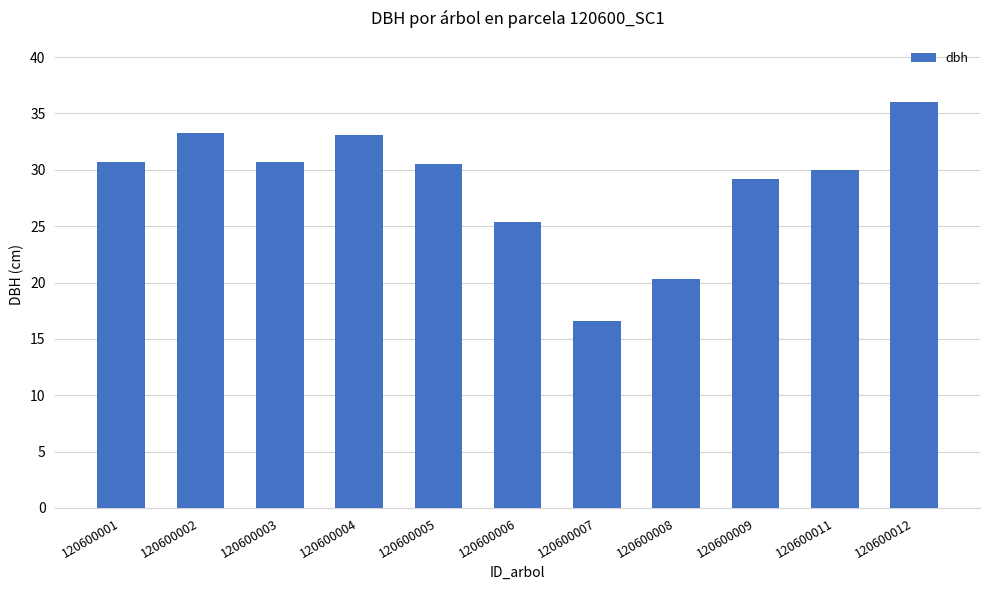

What is the minimum value shown in the chart?

16.6